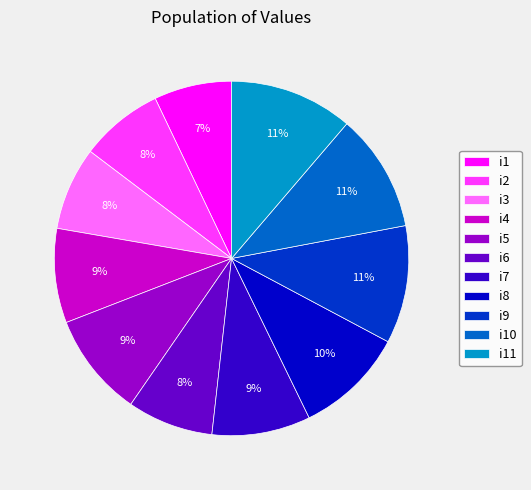

How many slices are in this pie chart?

11